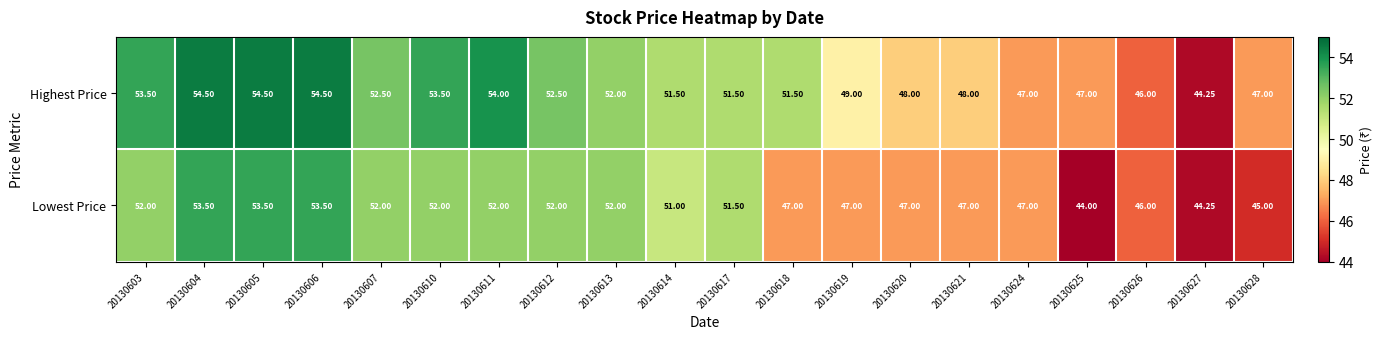

Is the value of Lowest Price at 20130619 greater than the value of Highest Price at 20130617?

No